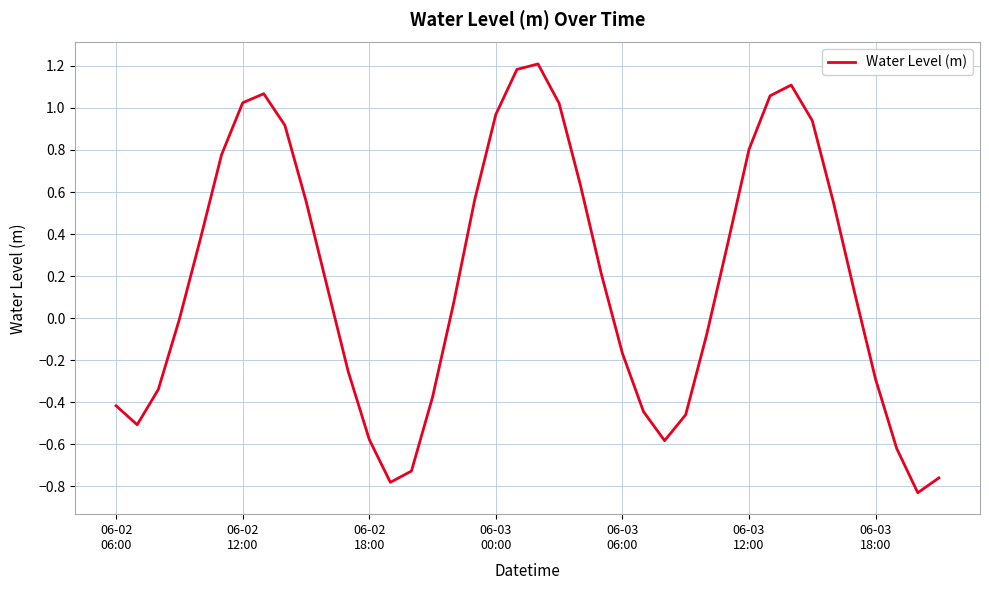

What is the greatest value displayed?

1.2